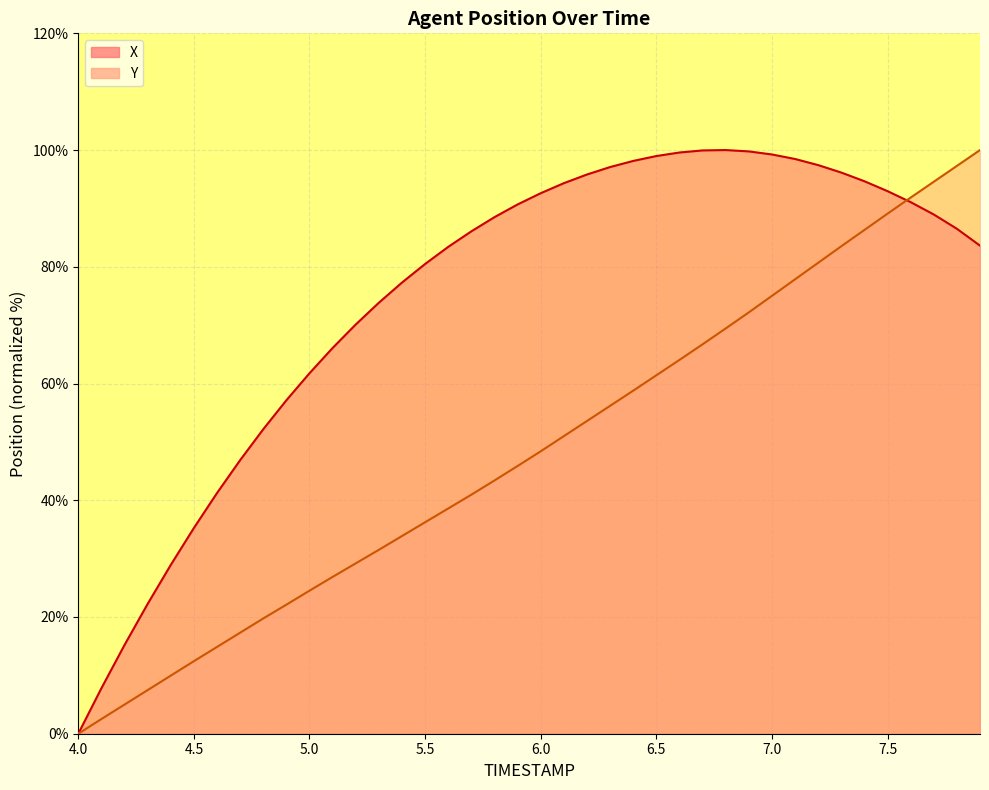

What is the sum of the Y values at 4.7 and 5.2?

46.5